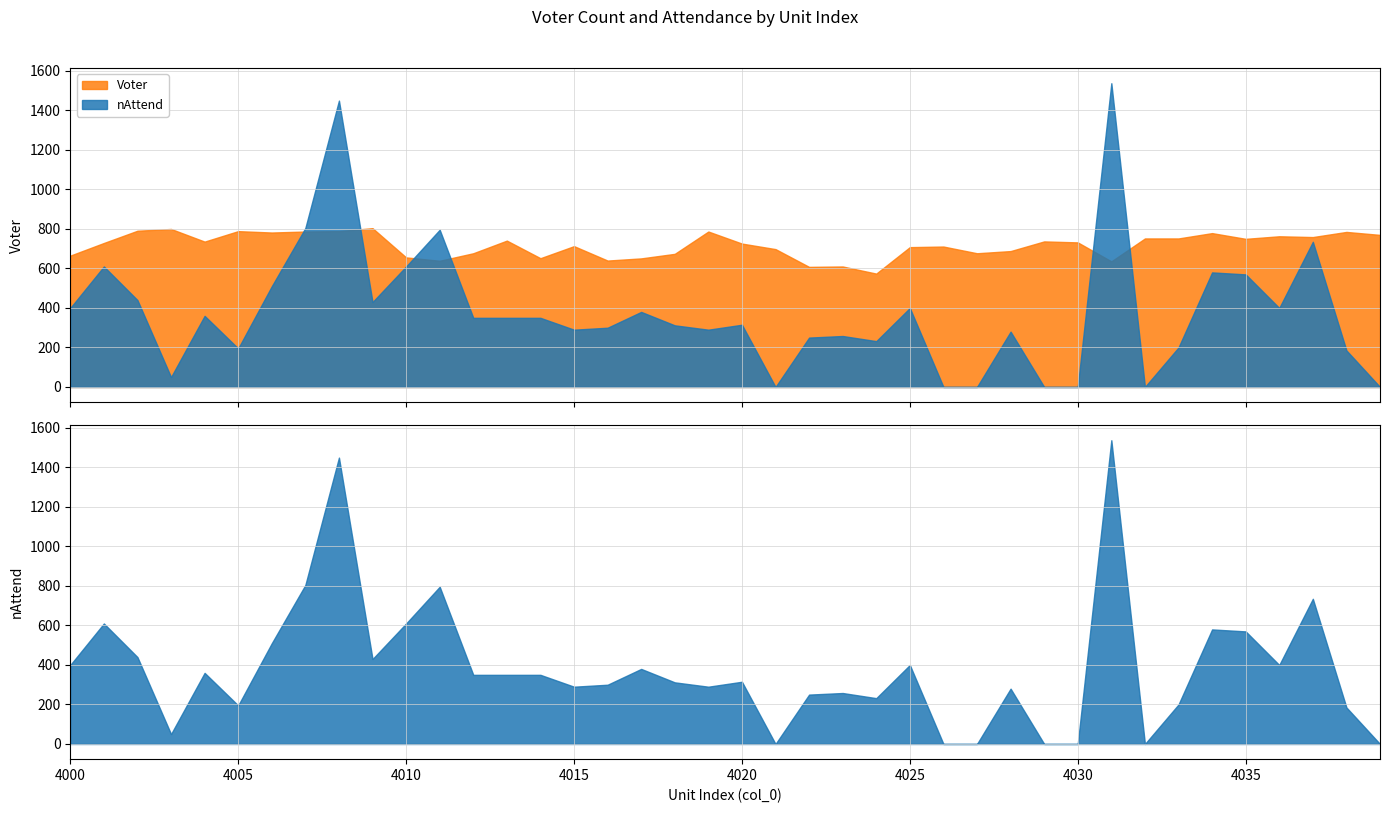

How many lines are shown in the chart?

2